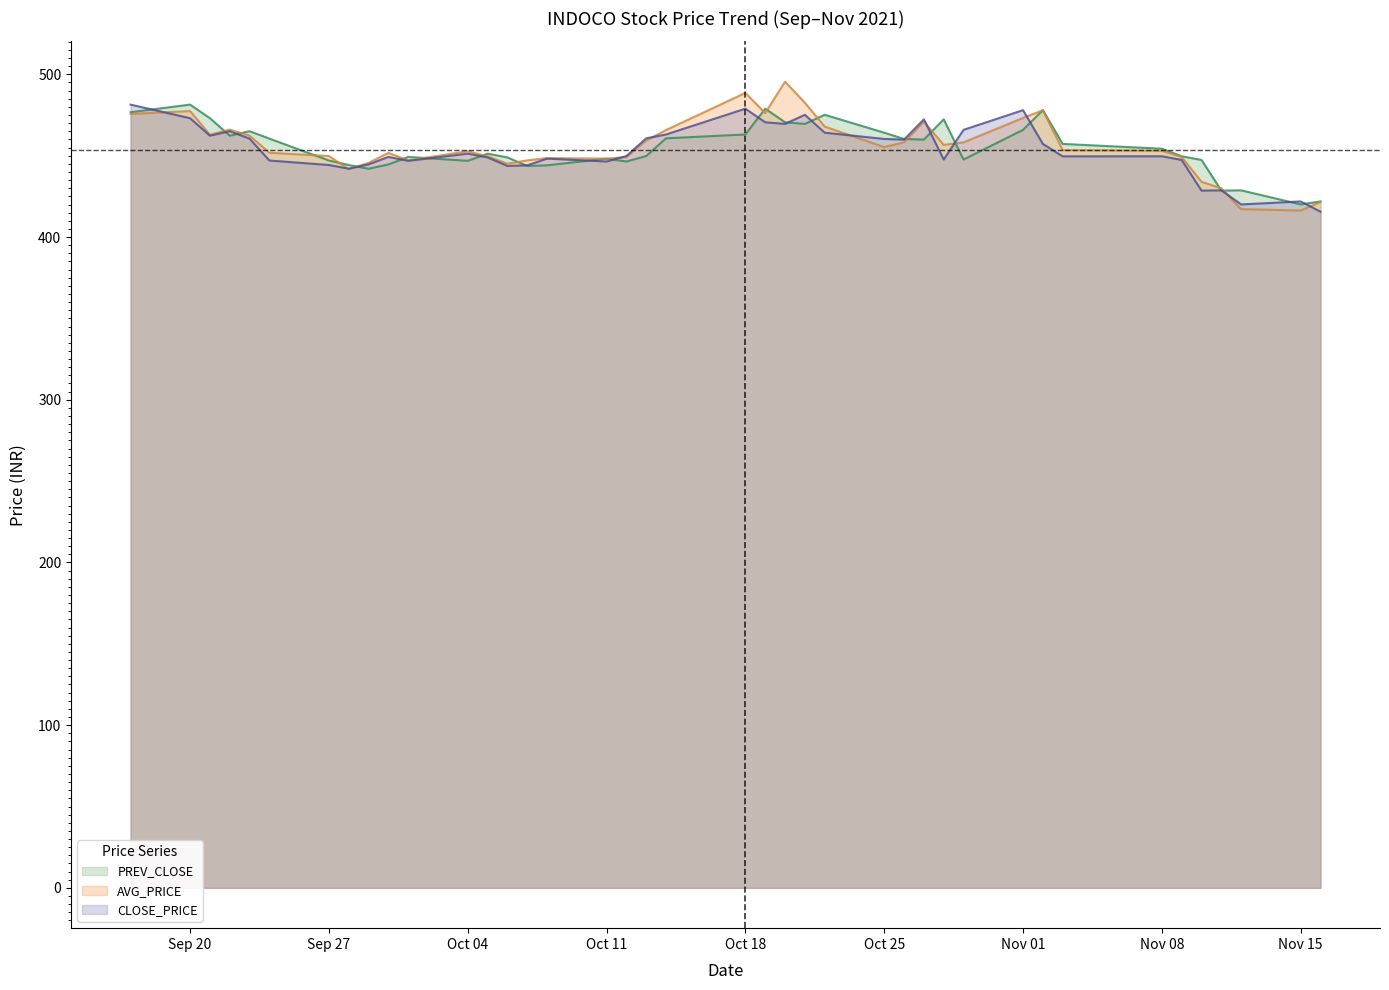

Reading right to left, what are all the values shown in this chart?

CLOSE_PRICE: 415.6	421.9	420.1	428.7	428.6	447.4	449.6	449.6	457.2	478.0	465.9	447.6	472.4	459.9	460.3	464.1	475.1	469.6	470.6	478.9	463.1	460.7	449.8	446.4	448.2	444.1	443.7	448.9	451.2	446.9	449.2	444.6	442.0	444.3	447.1	460.5	465.1	462.3	473.1	481.4
AVG_PRICE: 421.6	416.3	417.2	430.0	434.0	449.2	453.1	453.5	478.0	473.2	458.2	456.6	471.0	458.2	455.3	467.9	482.6	495.5	476.2	488.6	465.8	459.4	449.1	448.2	448.5	447.1	445.1	449.7	452.7	447.2	451.7	445.6	441.8	449.8	451.8	462.4	466.0	462.9	477.4	475.7
PREV_CLOSE: 421.9	420.1	428.7	428.6	447.4	449.6	454.3	457.2	478.0	465.9	447.6	472.4	459.9	460.3	464.1	475.1	469.6	470.6	478.9	463.1	460.7	449.8	446.4	448.2	444.1	443.7	448.9	451.2	446.9	449.2	444.6	442.0	444.3	447.1	460.5	465.1	462.3	473.1	481.4	476.8